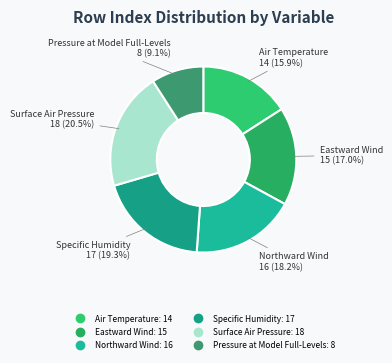

How many segments does this pie chart have?

6